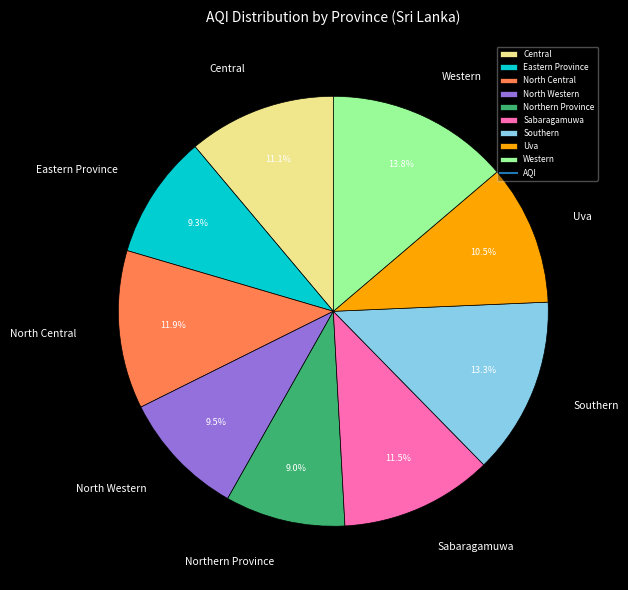

Approximately how many times larger is the value at Sabaragamuwa compared to Uva?

1.1